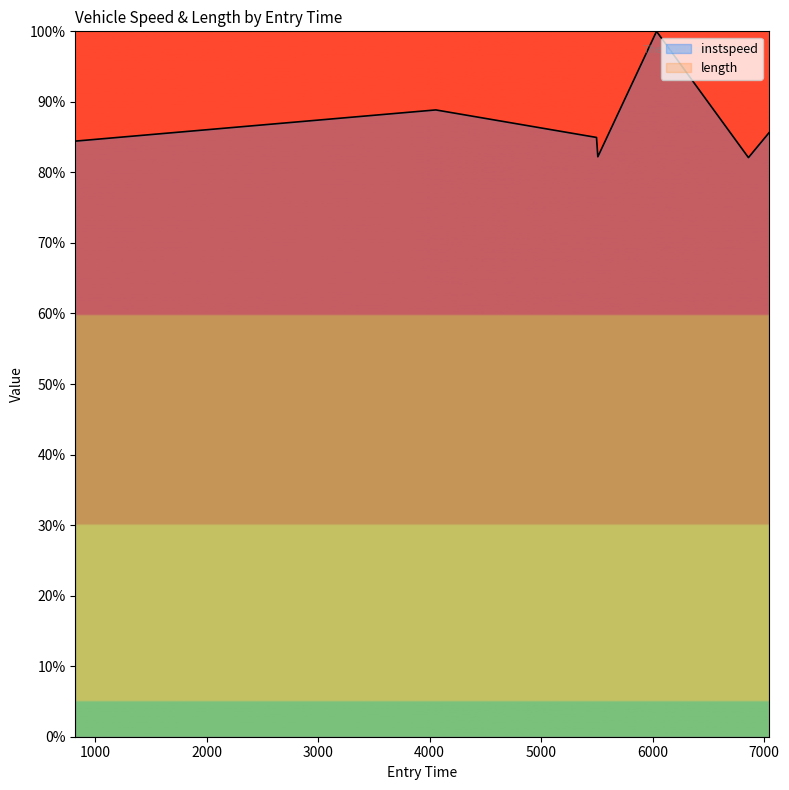

How many values exceed 84?

5